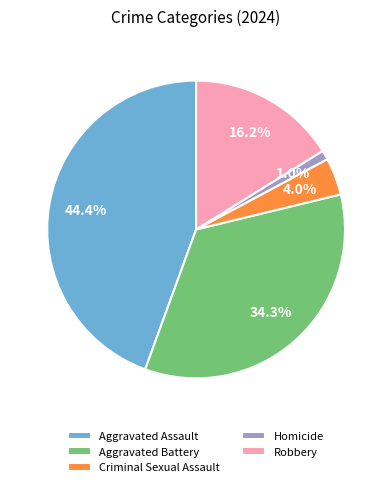

The Criminal Sexual Assault slice represents 15% of the pie. True or false?

False